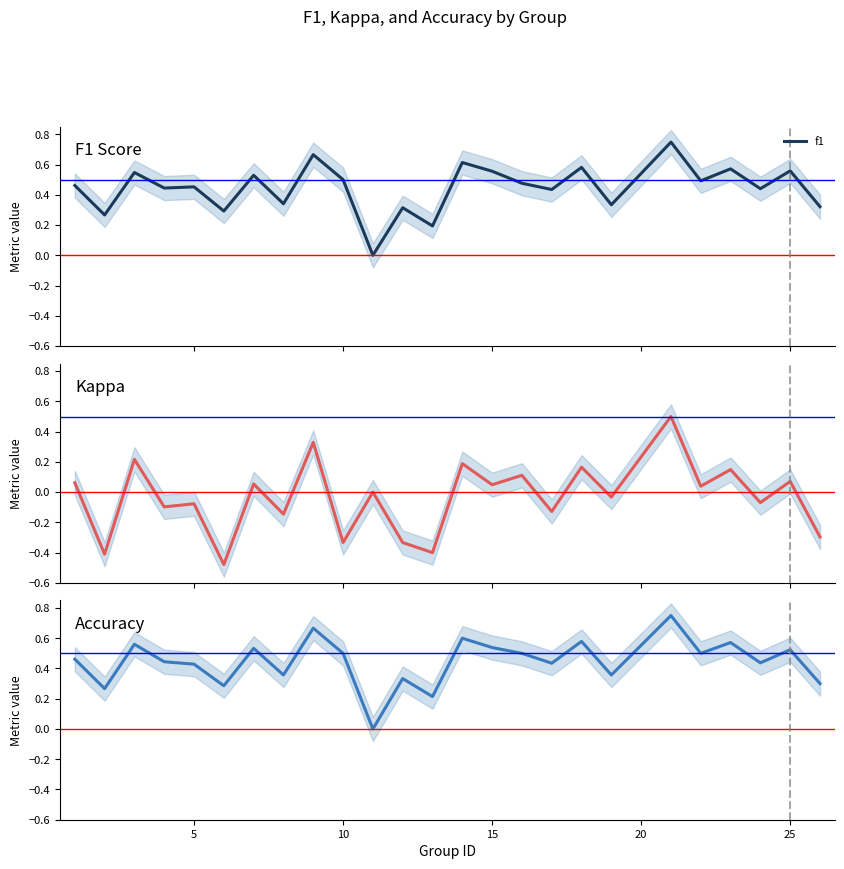

Count the accuracy values in the range 0 to 1.

25